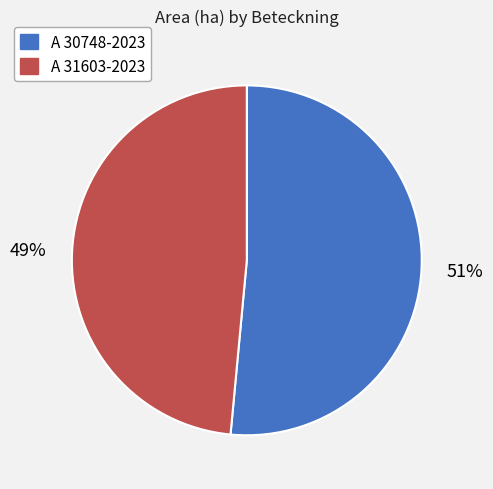

Do A 30748-2023 and A 31603-2023 together represent more than half of the pie?

Yes